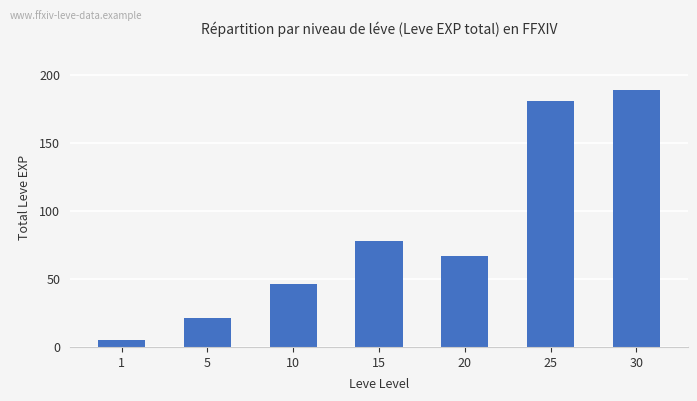

How many data points does each series have?

7